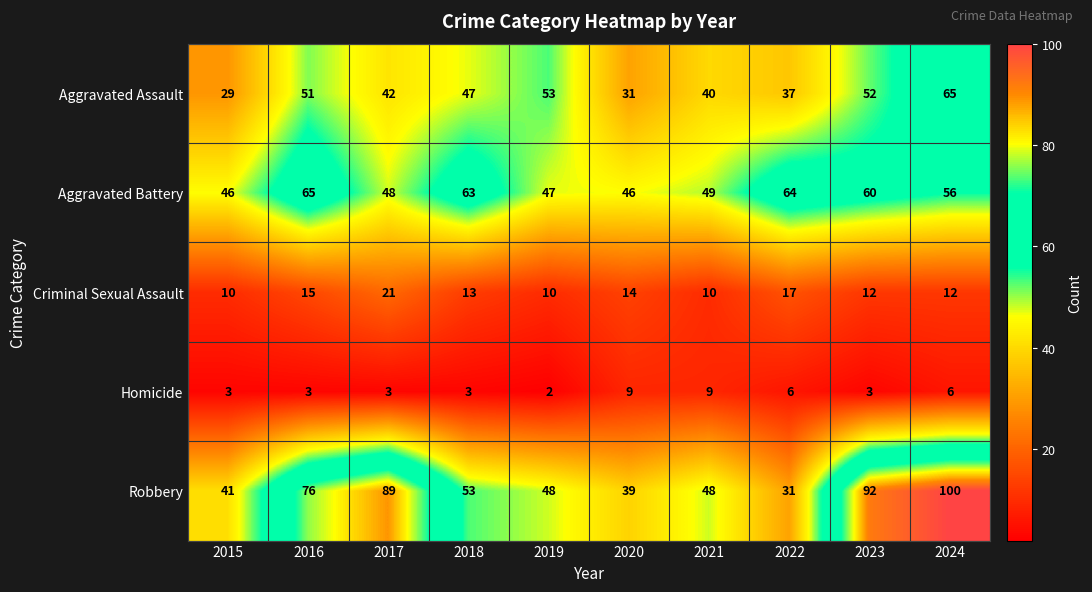

At which category is the sum across all series the highest?

2024